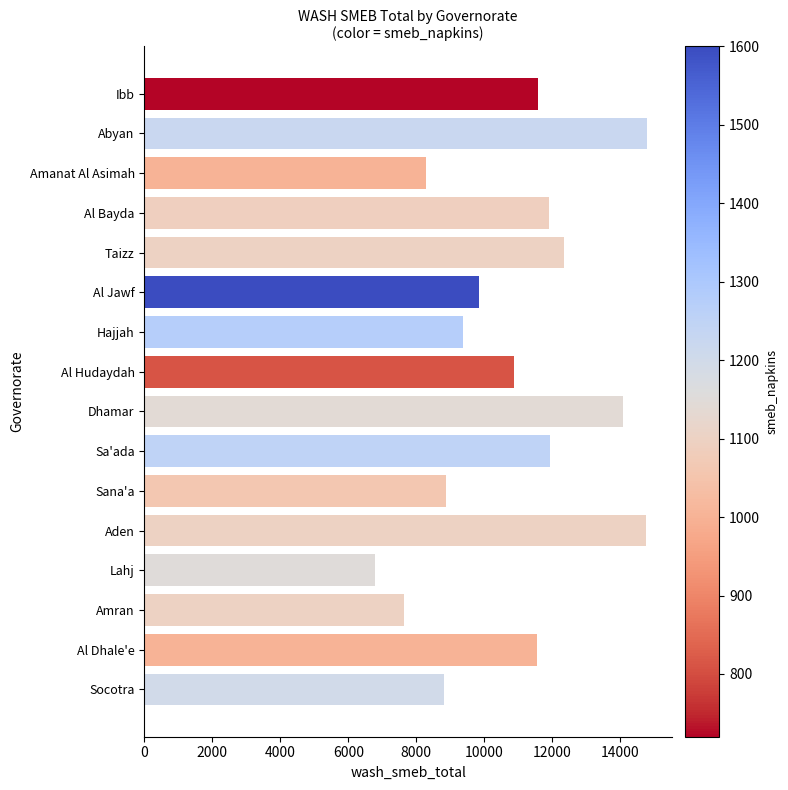

What is the value of the 10th bar from the top?

11925.0